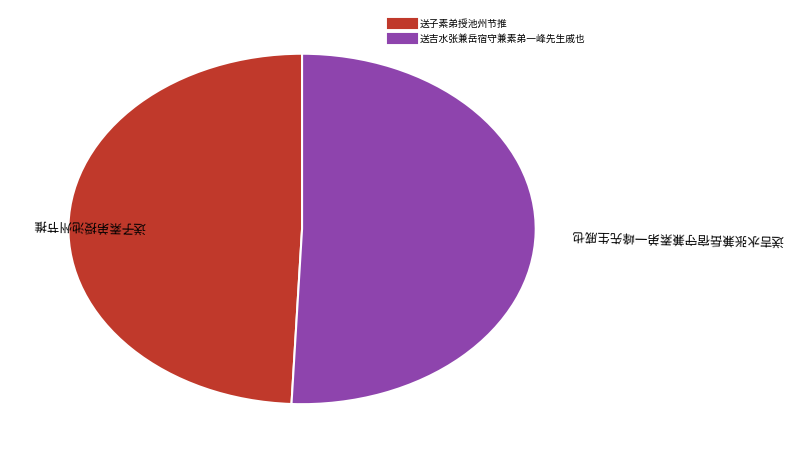

Which slice is the smallest?

送子素弟授池州节推